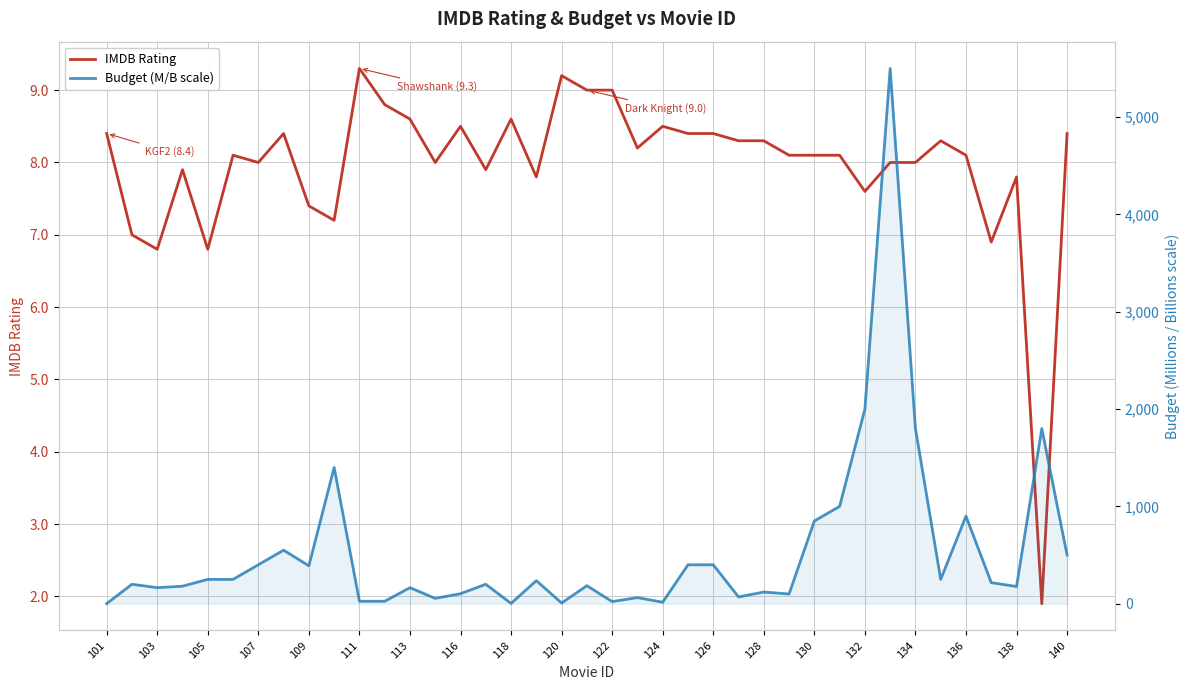

What is the value of the Budget (M/B scale) point at the 36th from the left?

216.7